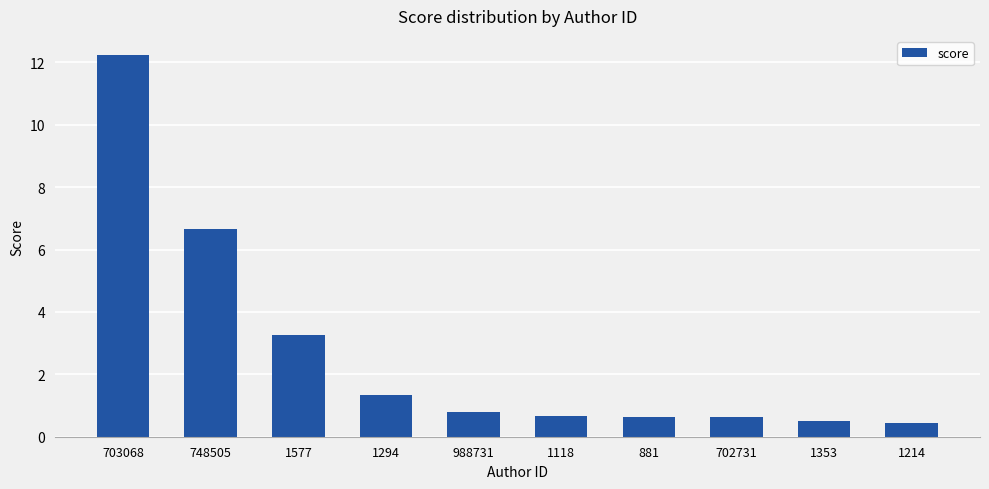

Between 881 and 703068, which is larger?

703068